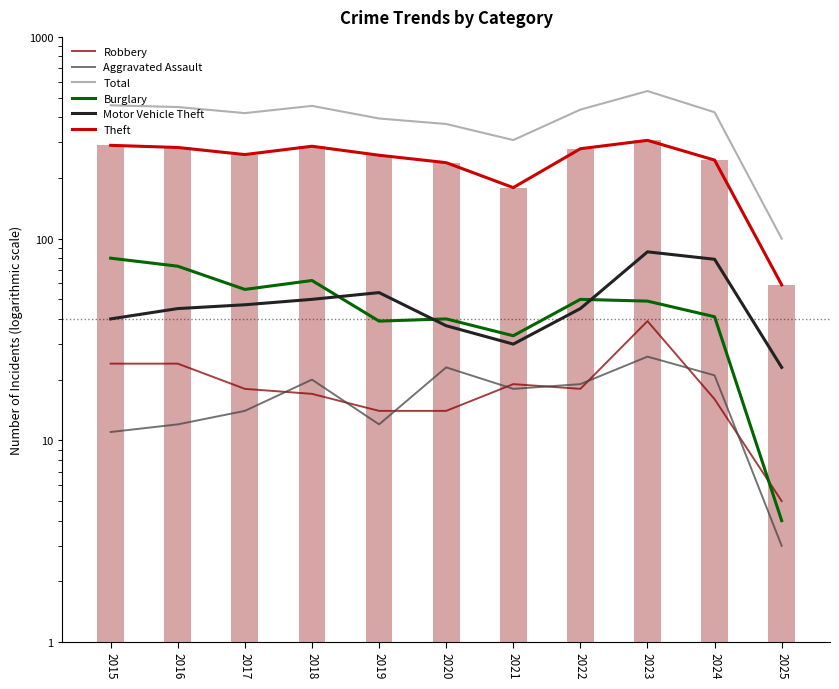

What is the total value across all series at 2020?

722